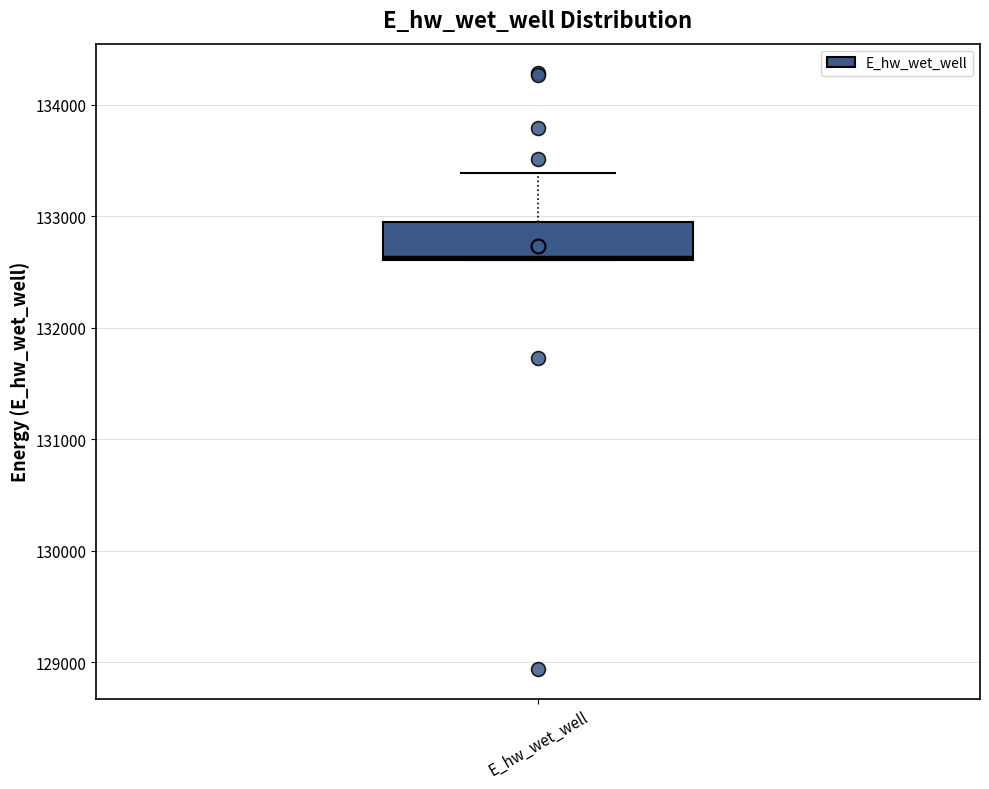

Where is the upper edge of the box for E_hw_wet_well on the y-axis? The values are not printed on the chart, so give them approximately, as read against the axis.

132900